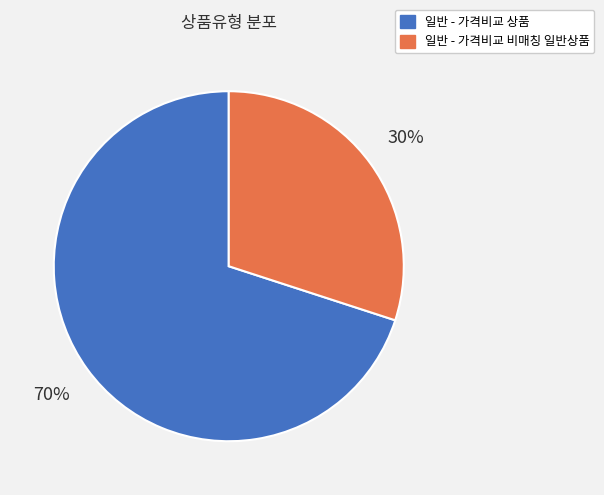

Is the sum of 일반 - 가격비교 상품 and 일반 - 가격비교 비매칭 일반상품 greater than half?

Yes